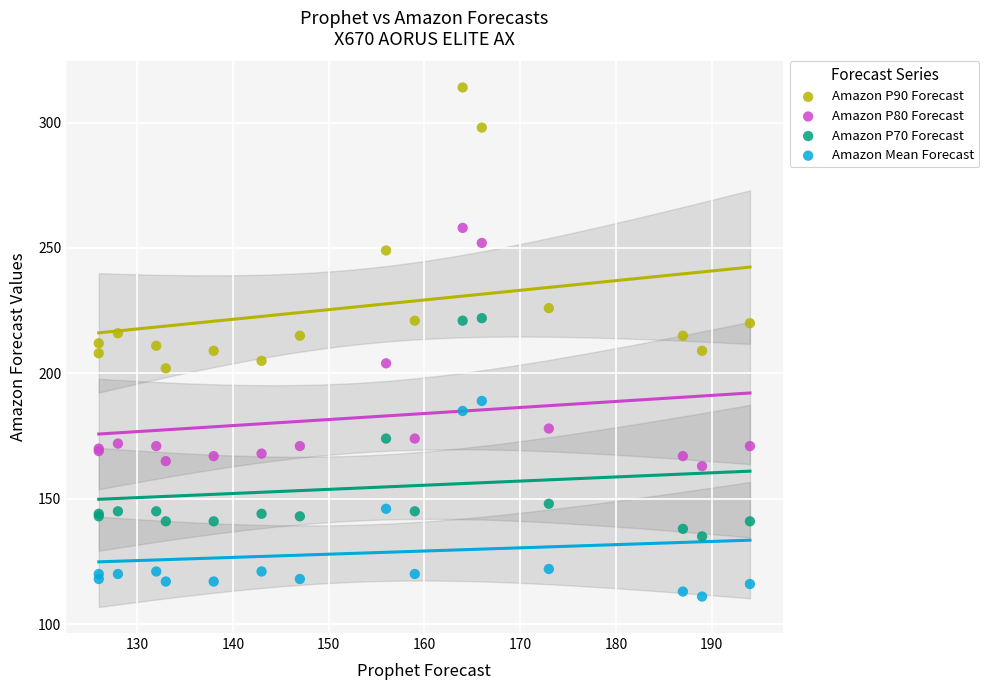

Which series contains the lowest Y value?

Amazon Mean Forecast